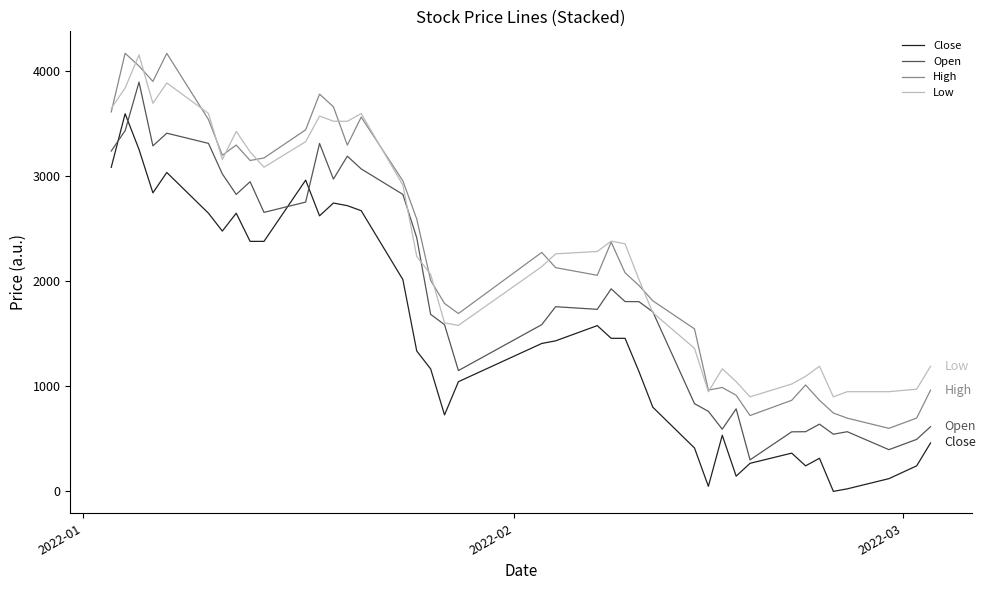

What is the maximum value for Open?

3896